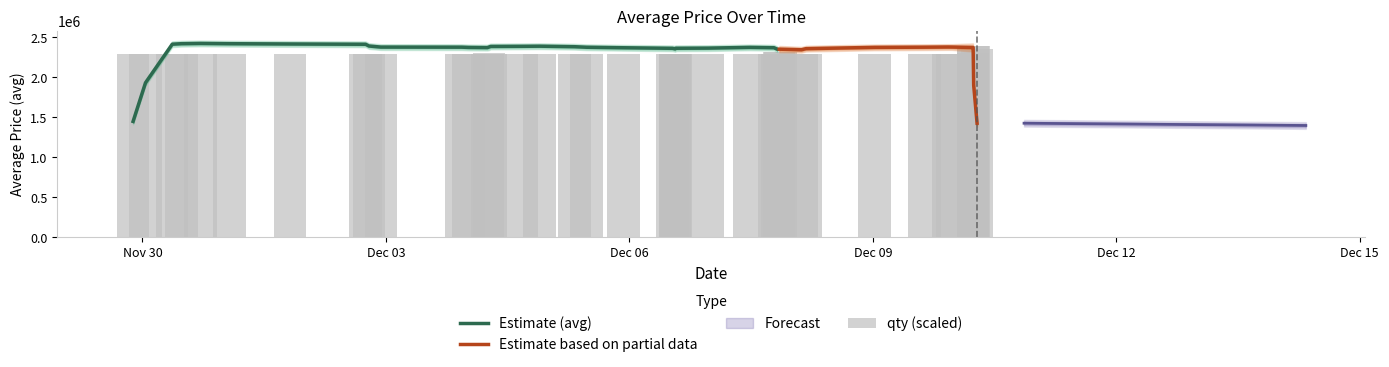

Are the bars grouped side by side (vs. stacked)?

No